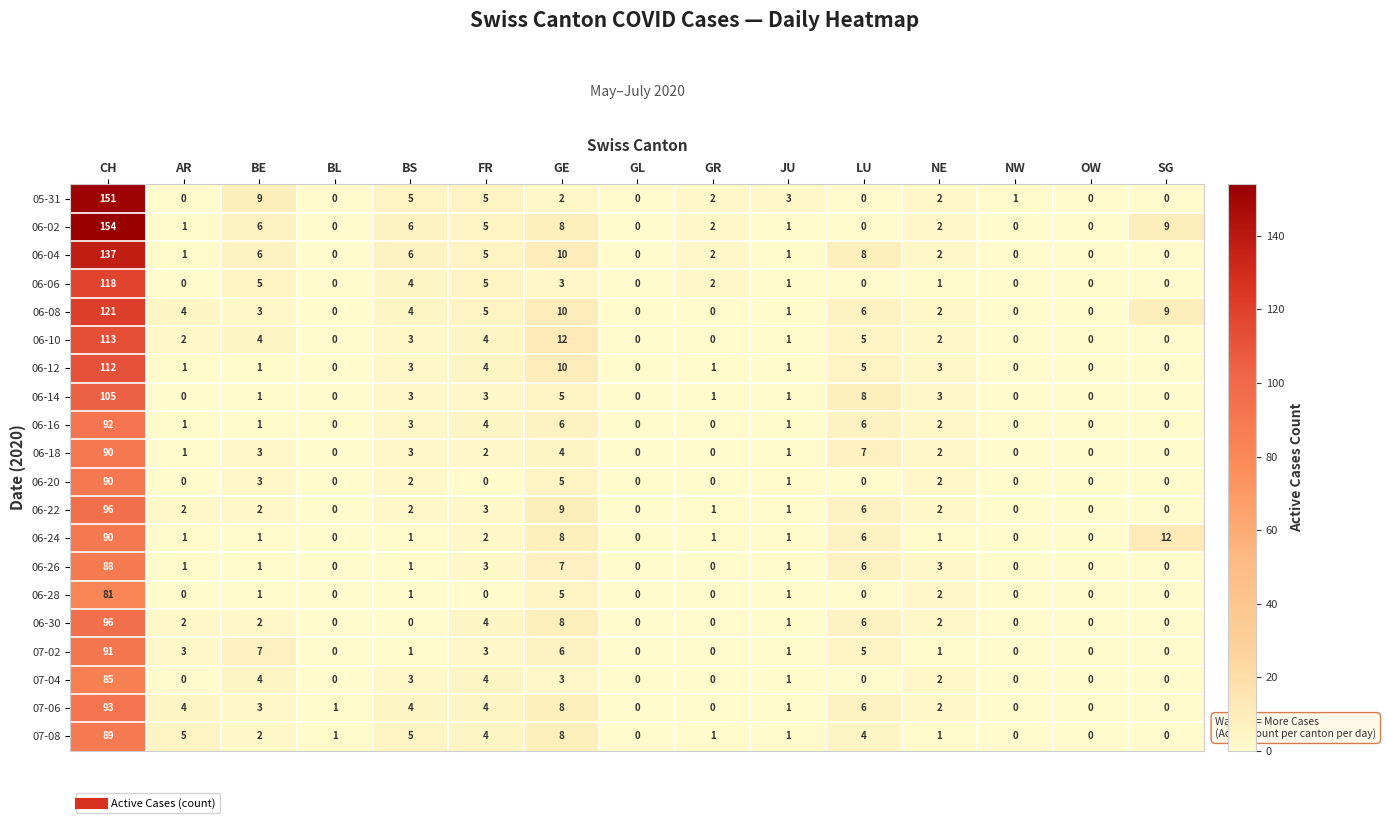

What is the sum of all 06-22 values?

124